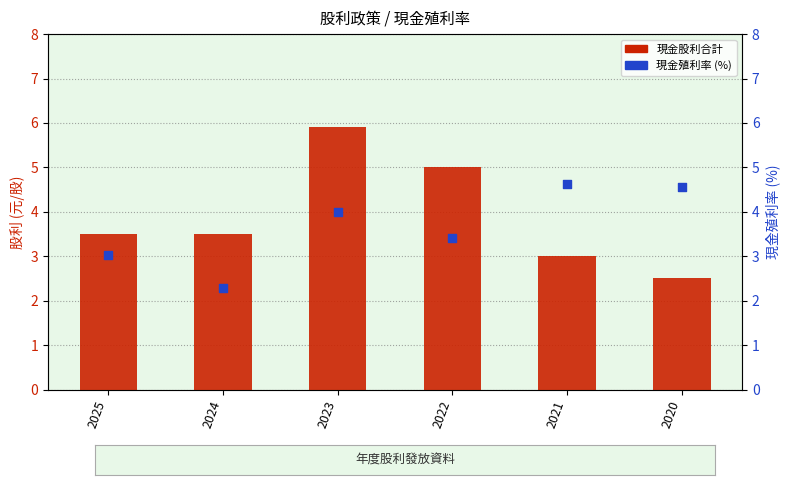

At how many categories does at least one series exceed 3?

6